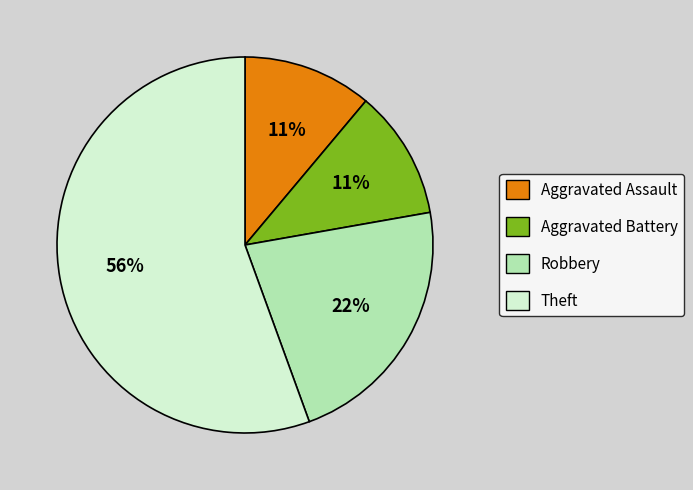

How many segments does this pie chart have?

4